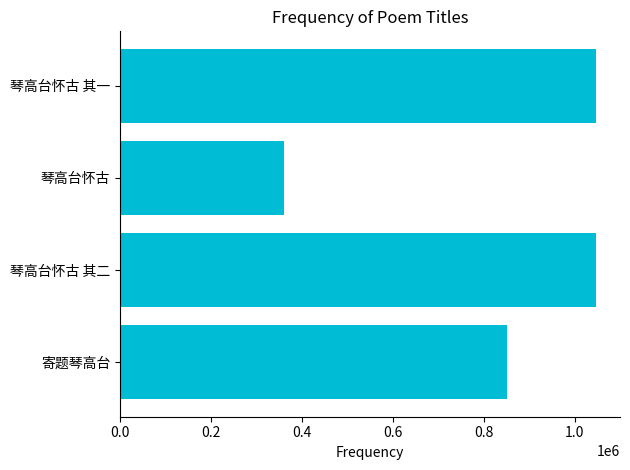

Count the number of data series in this chart.

1